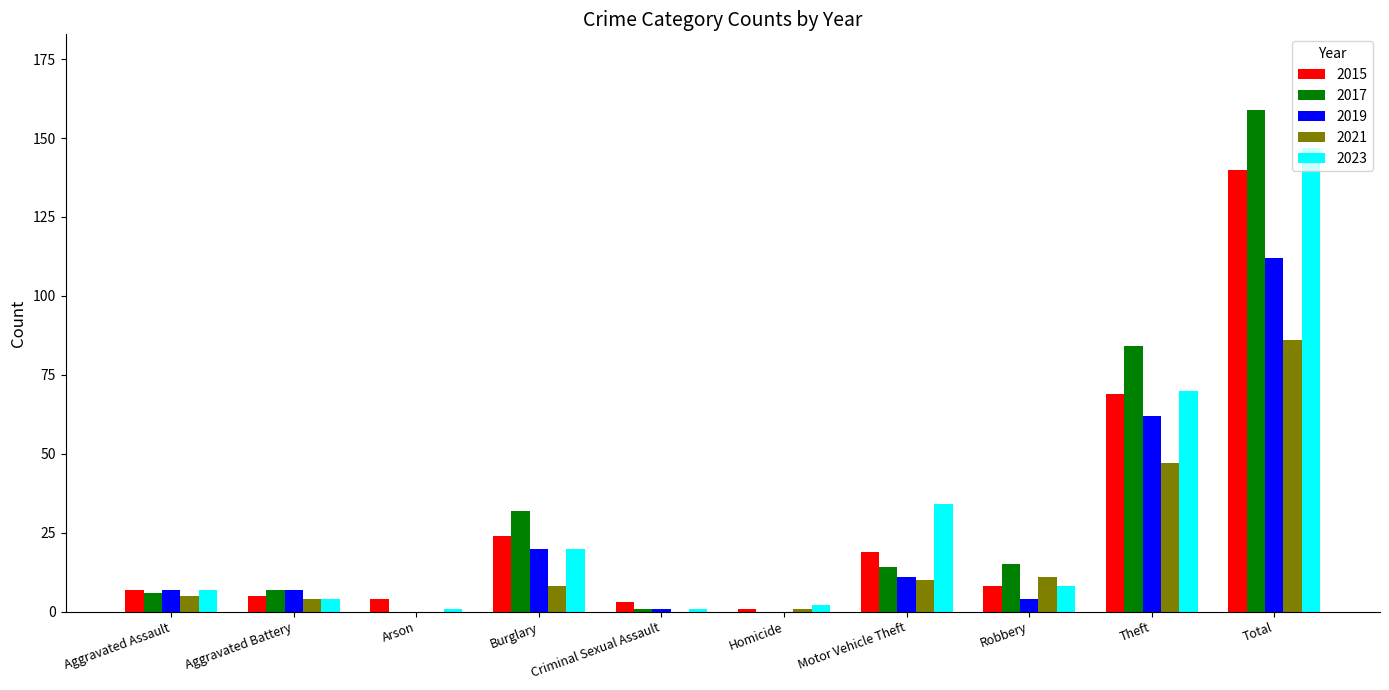

How many data points does each series have?

10